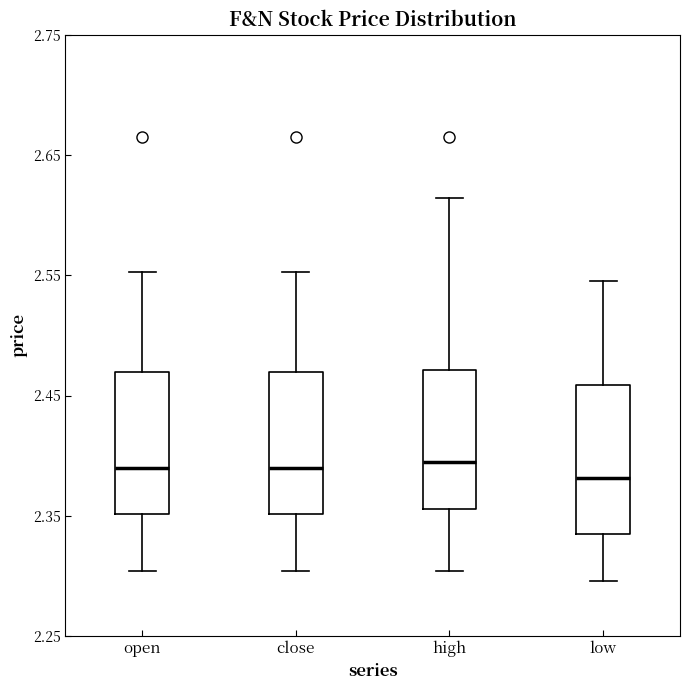

Reading left to right, transcribe this box plot: for each box, give where its median line is, the range the box spans, and where its two whiskers end, as read against the y-axis. The values are not printed on the chart, so give them approximately, as read against the axis.

open: median 2.39, box 2.35 to 2.47, whiskers 2.30 to 2.55
close: median 2.39, box 2.35 to 2.47, whiskers 2.30 to 2.55
high: median 2.39, box 2.36 to 2.47, whiskers 2.30 to 2.61
low: median 2.38, box 2.33 to 2.46, whiskers 2.30 to 2.55